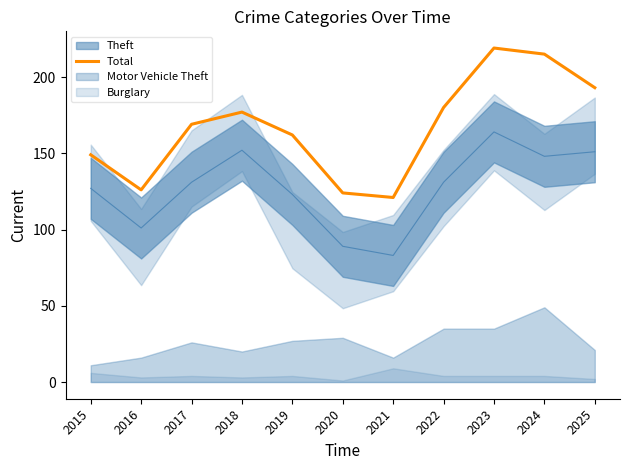

List the labels in order of value, smallest first.

2021, 2020, 2016, 2015, 2019, 2017, 2018, 2022, 2025, 2024, 2023